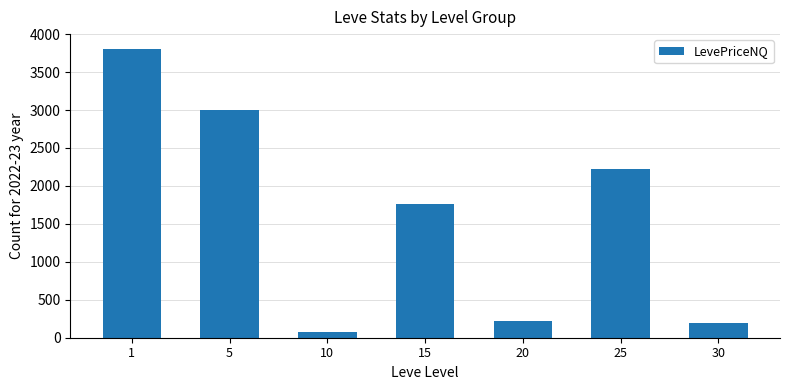

What is the change in value from 10 to 15?

+1688